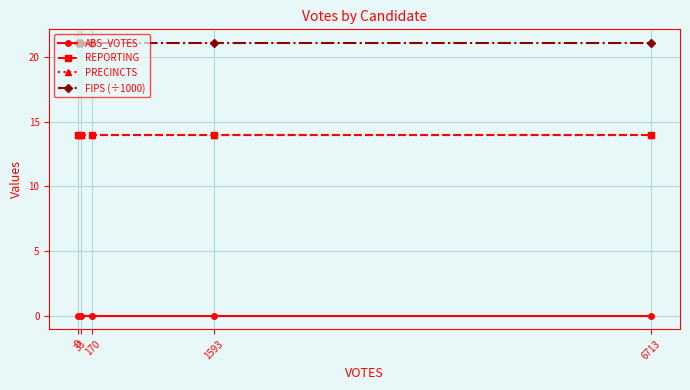

Which series has the largest total across all categories?

FIPS (÷1000)